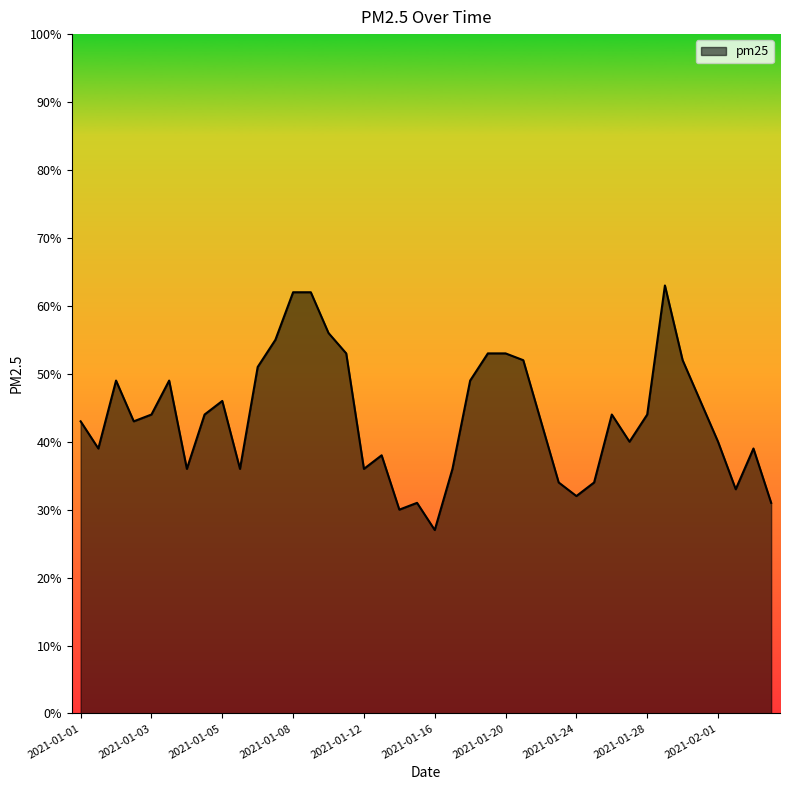

What is the smallest value displayed?

27